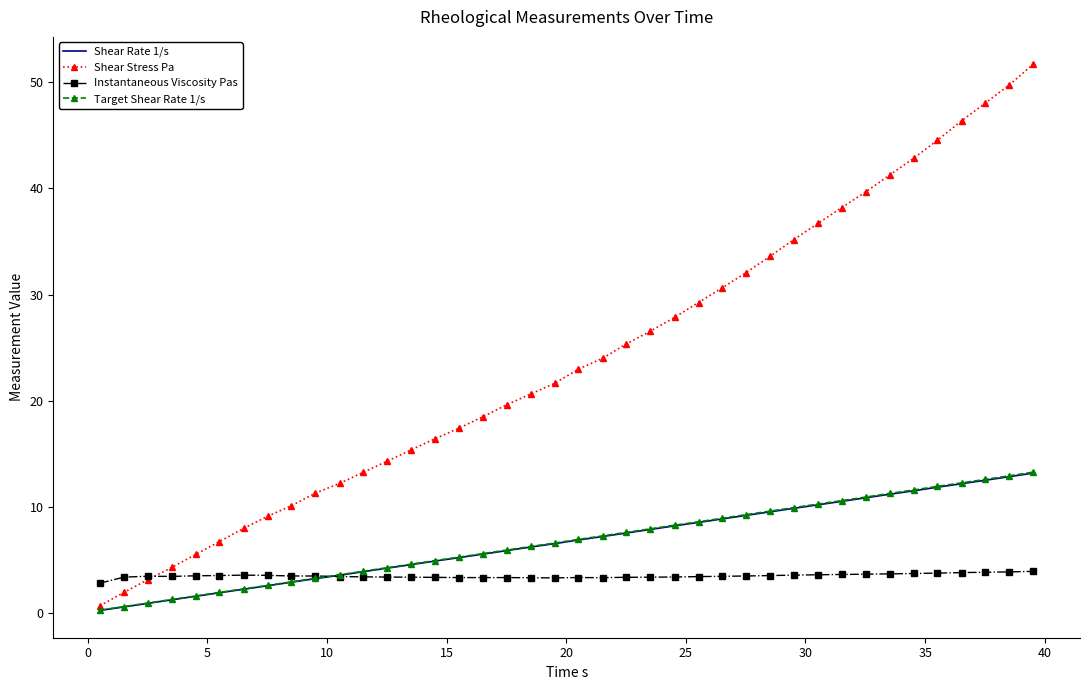

What is the greatest value displayed?

51.7